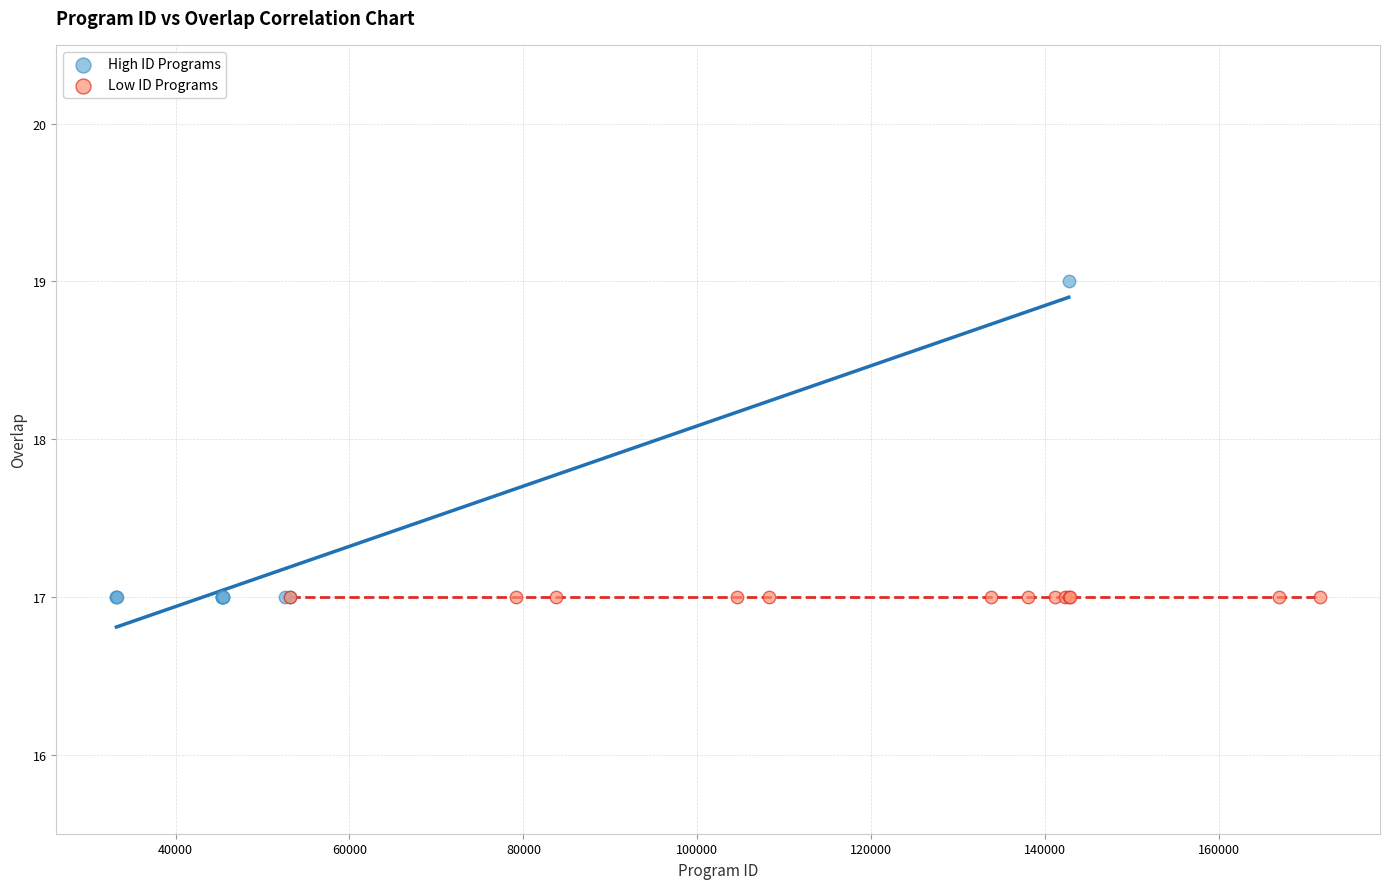

Which series reaches the maximum Y coordinate?

High ID Programs